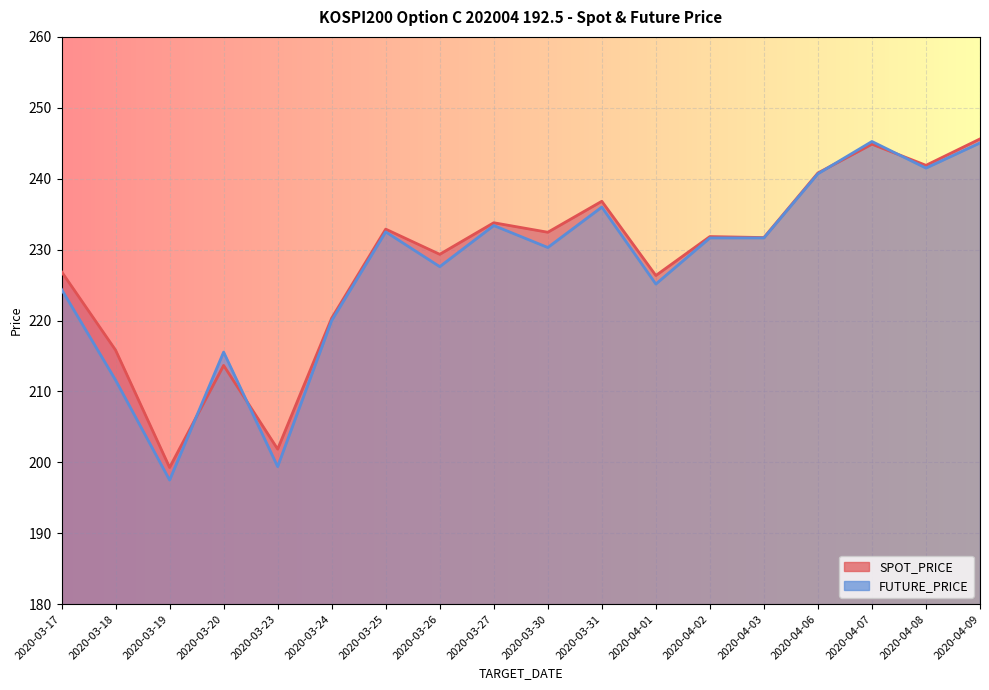

Is it true that SPOT_PRICE (line) equals 333.2 at 2020-03-30?

False